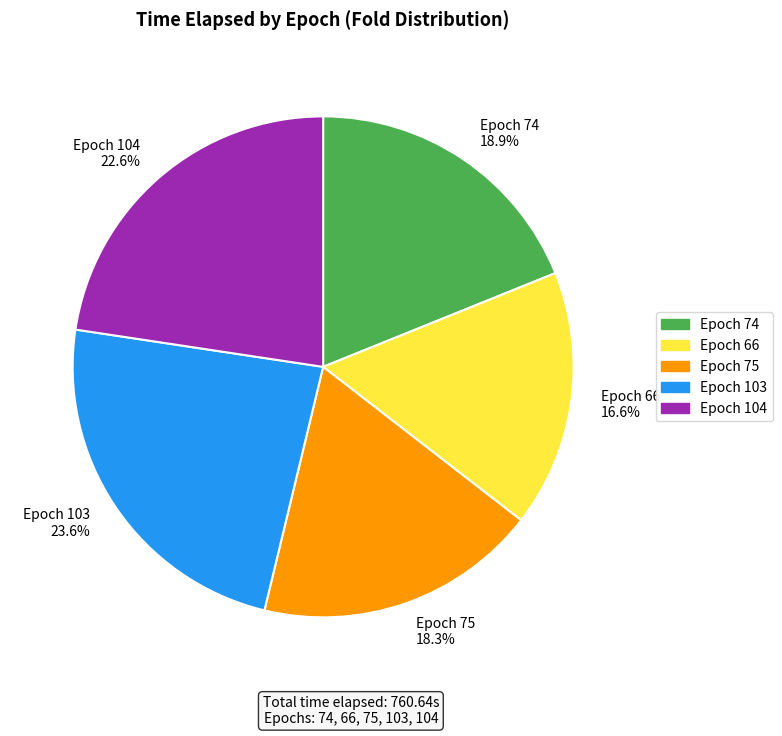

How much of the chart is everything except Epoch 74 18.9%?

81.1%